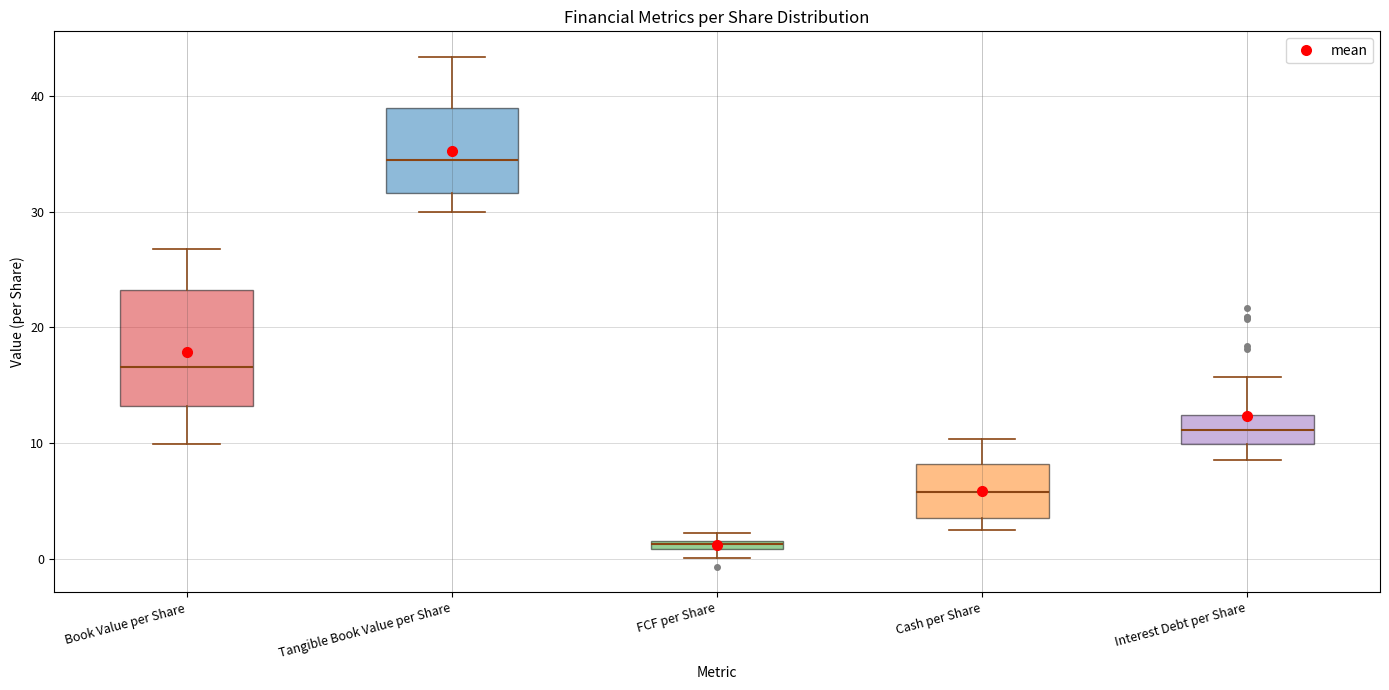

Which box's median line is the lowest?

FCF per Share